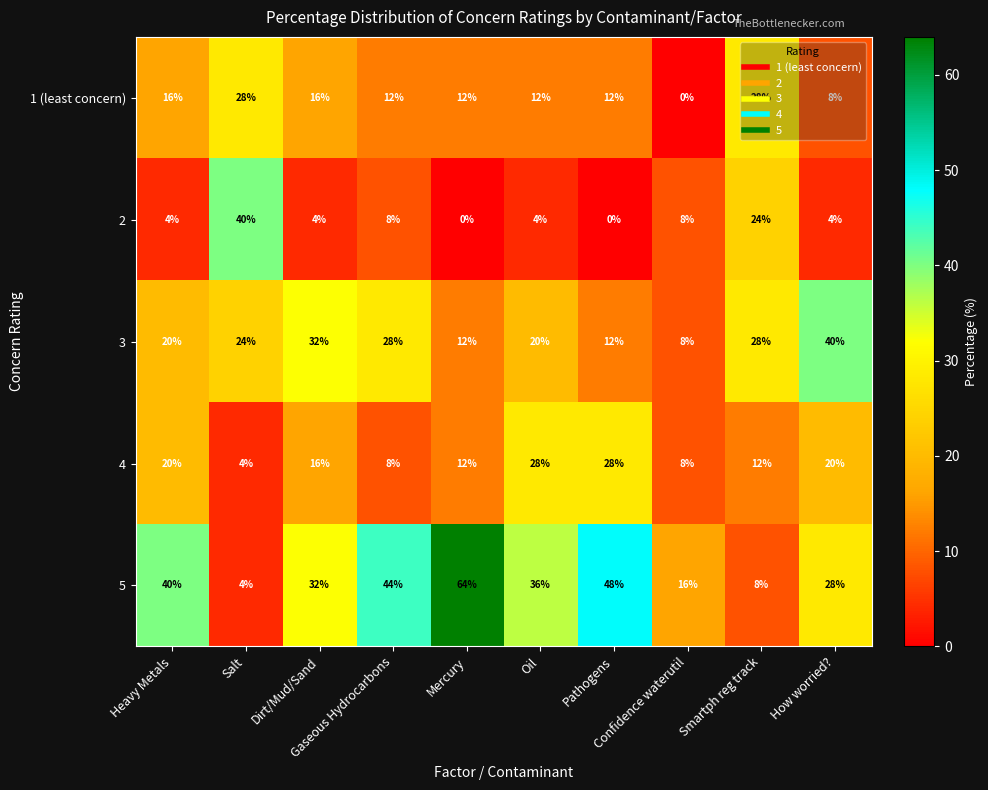

What is the sum of all 1 (least concern) values?

144